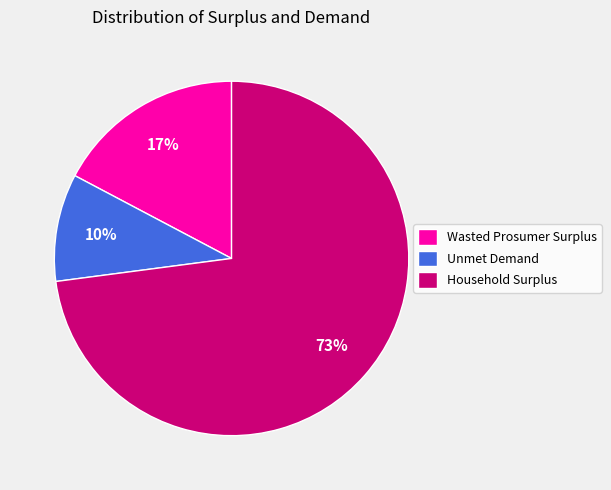

The Unmet Demand slice represents 10% of the pie. True or false?

True